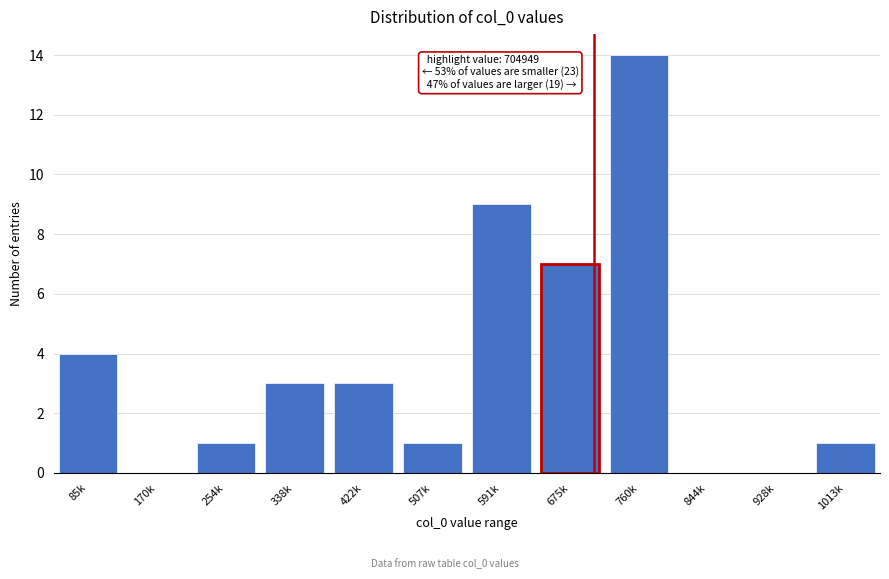

Reading right to left, list all the values displayed in this chart.

1013k=1	928k=0	844k=0	760k=14	675k=7	591k=9	507k=1	422k=3	338k=3	254k=1	170k=0	85k=4